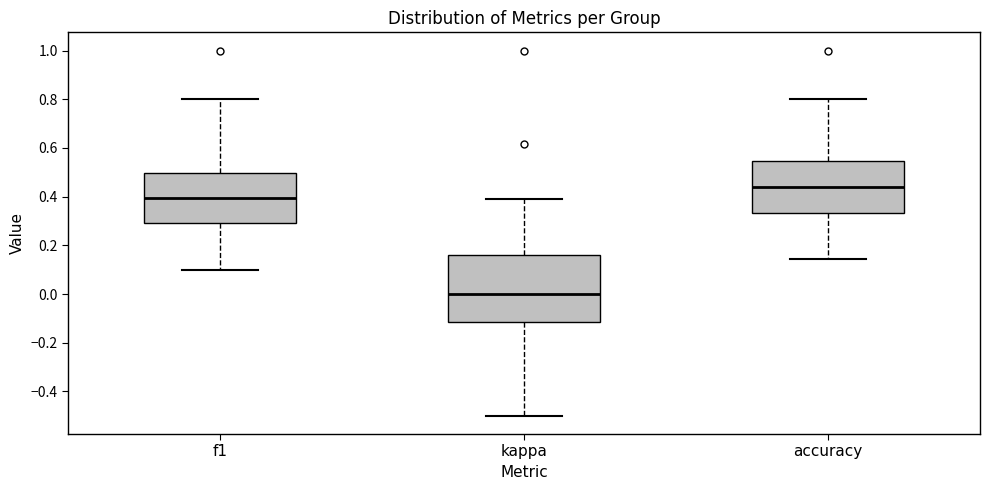

Reading left to right, transcribe this box plot: for each box, give where its median line is, the range the box spans, and where its two whiskers end, as read against the y-axis. The values are not printed on the chart, so give them approximately, as read against the axis.

f1: median 0.40, box 0.30 to 0.50, whiskers 0.10 to 0.80
kappa: median 0.00, box -0.12 to 0.16, whiskers -0.50 to 0.40
accuracy: median 0.44, box 0.34 to 0.54, whiskers 0.14 to 0.80